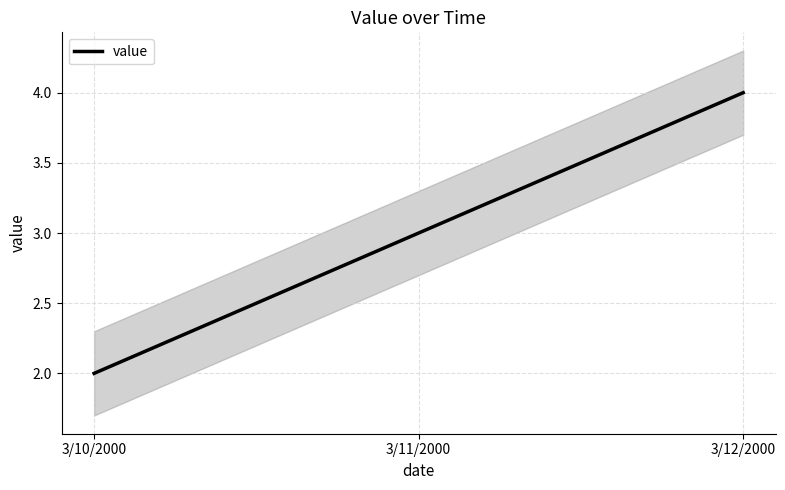

True or false: the data shows 4 at 3/12/2000.

True